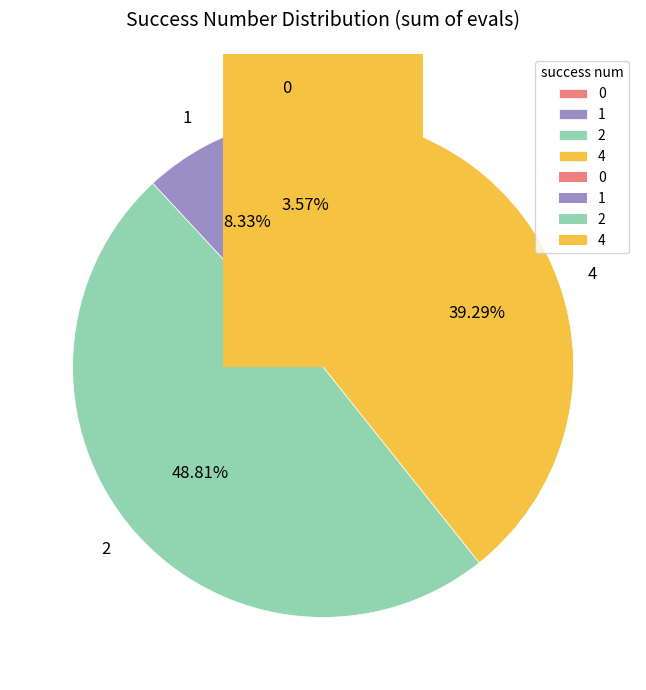

Rank the categories by value from highest to lowest.

2, 4, 1, 0